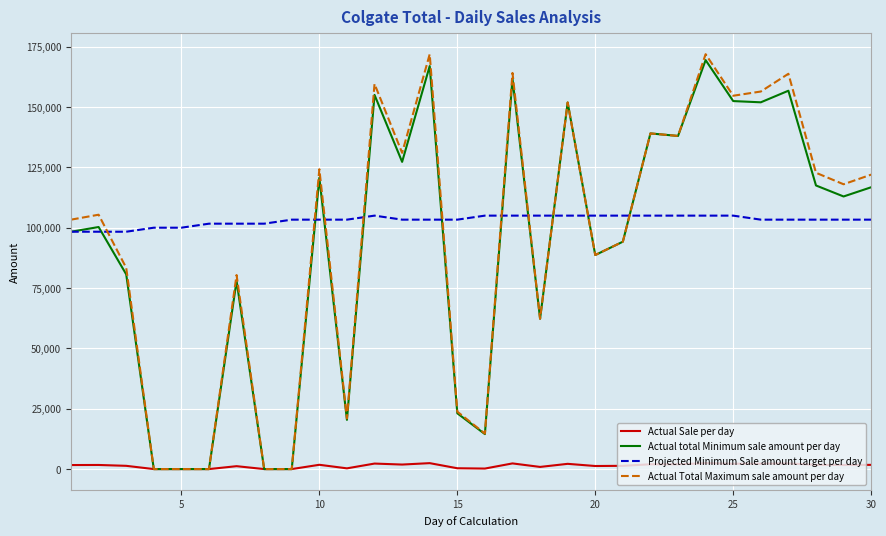

What is the greatest value displayed?

171920